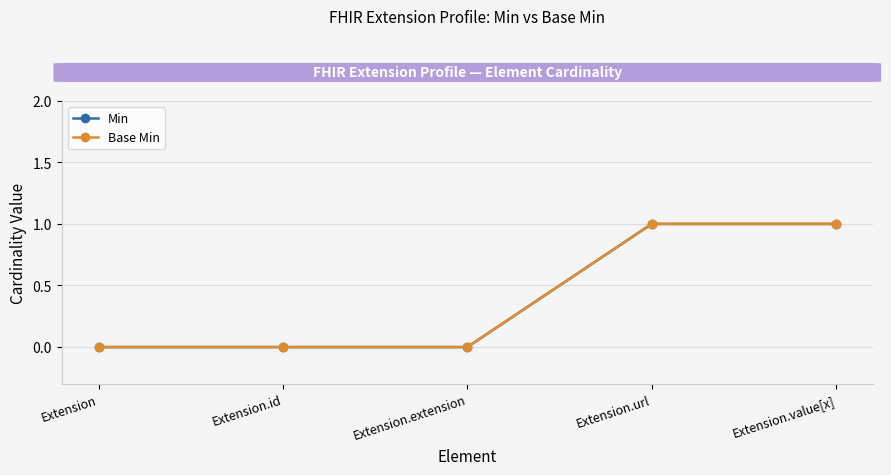

Does the chart have visible grid lines?

Yes